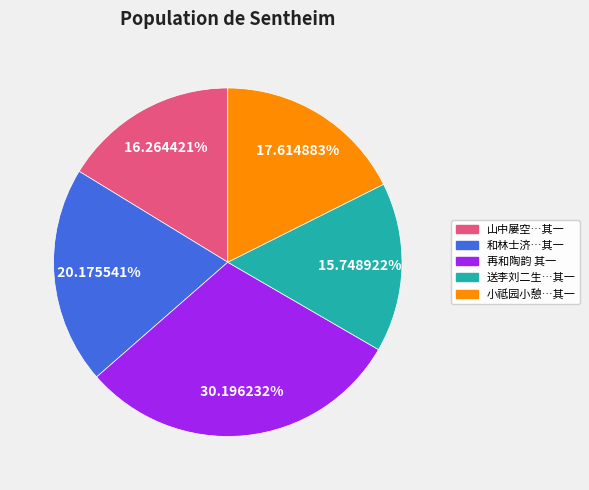

Rank the categories by value from highest to lowest.

再和陶韵 其一, 和林士济…其一, 小祗园小憩…其一, 山中屡空…其一, 送李刘二生…其一